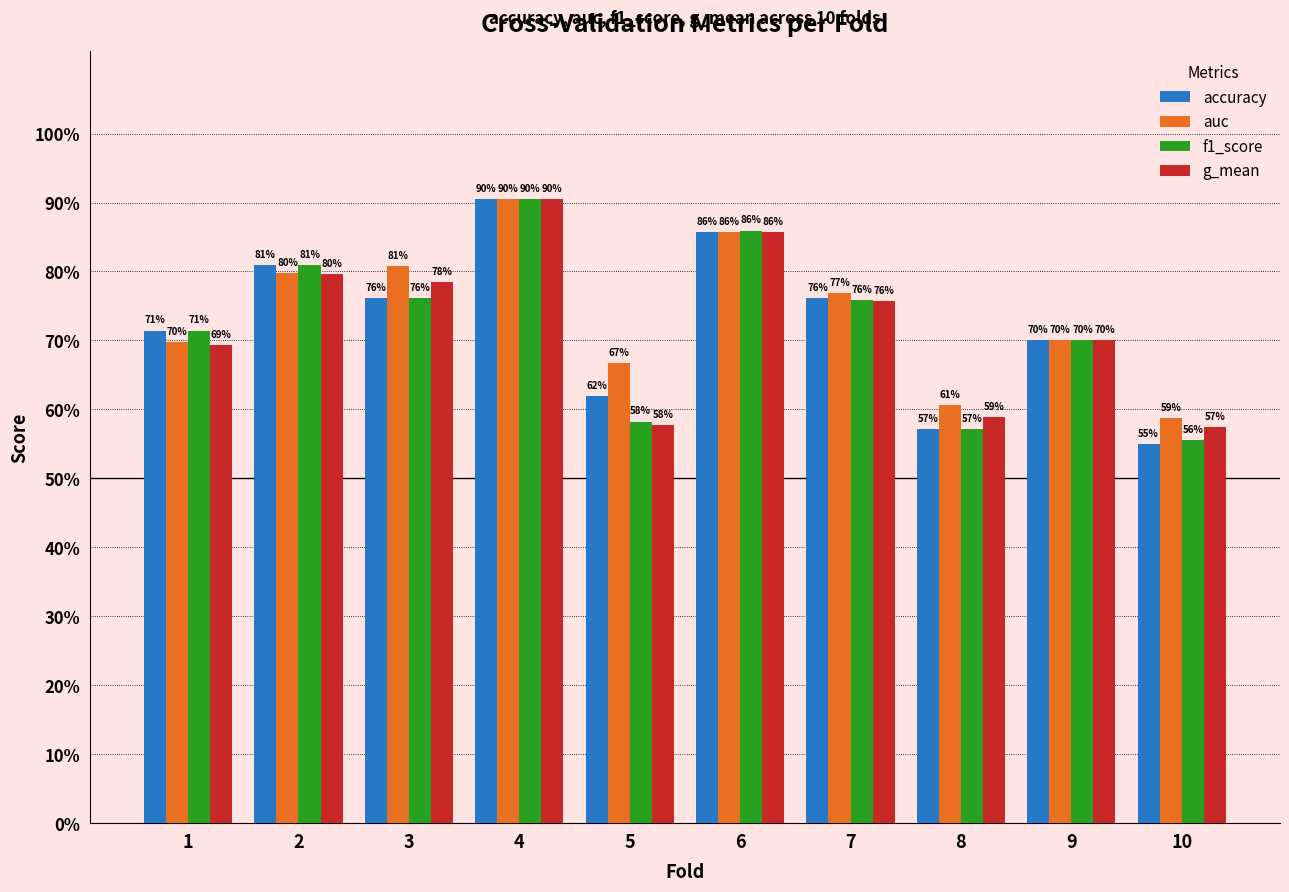

What are all the series names shown in the legend?

accuracy, auc, f1_score, g_mean